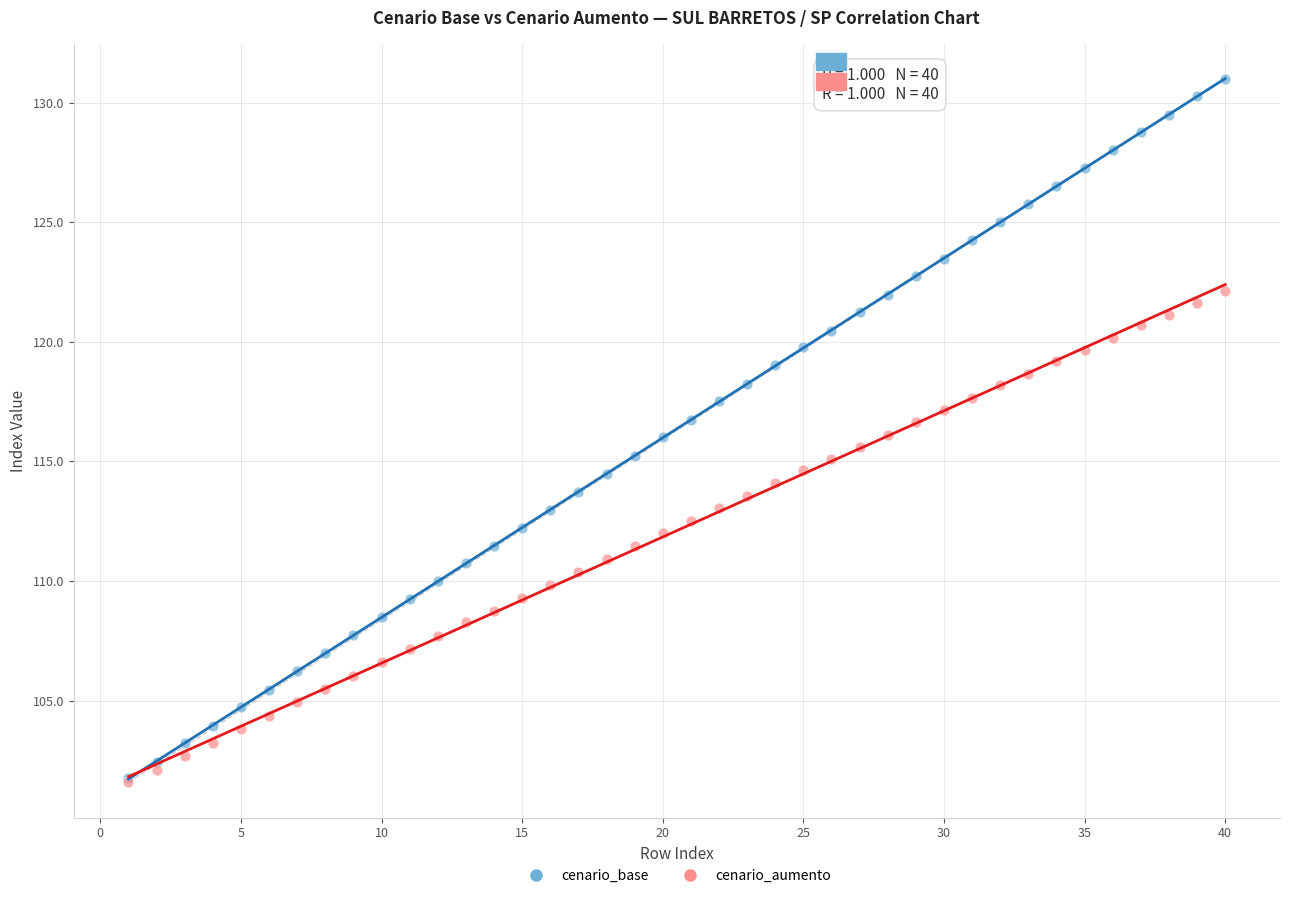

Which series reaches the maximum Y coordinate?

cenario_base